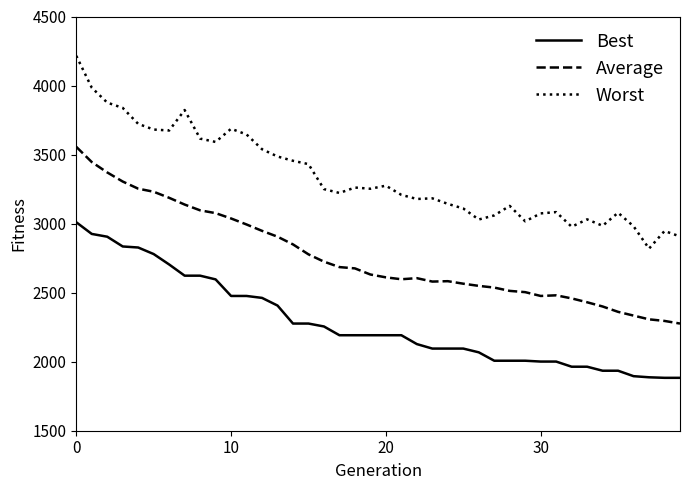

List the series in order of their overall mean, lowest first.

Best, Average, Worst